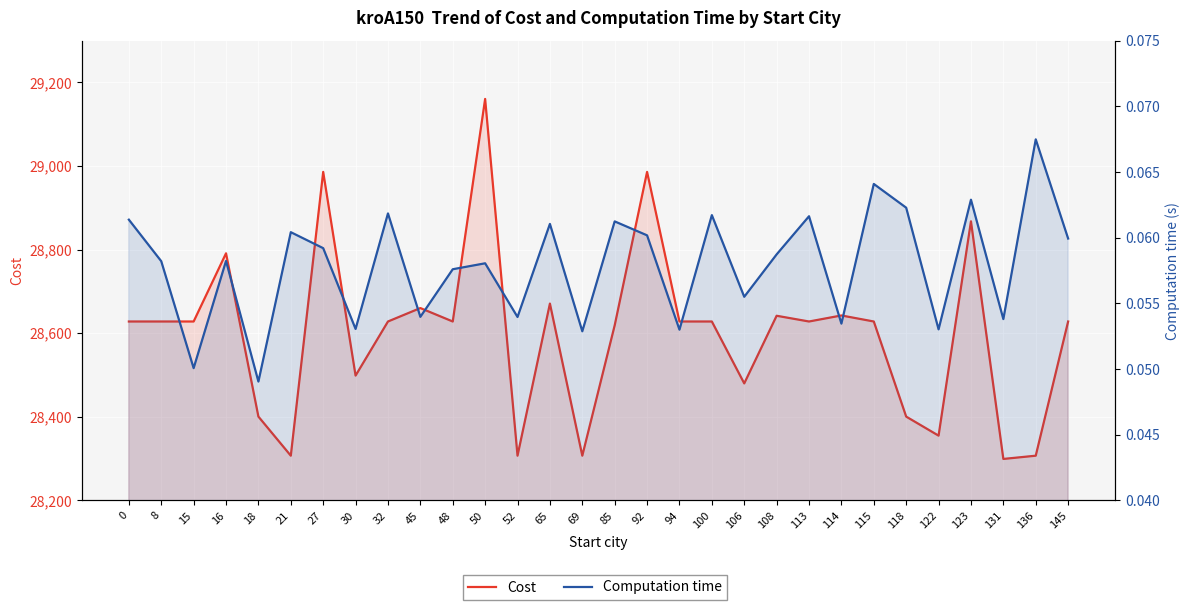

What is the value of the Cost point at the 19th from the left?

28628.0